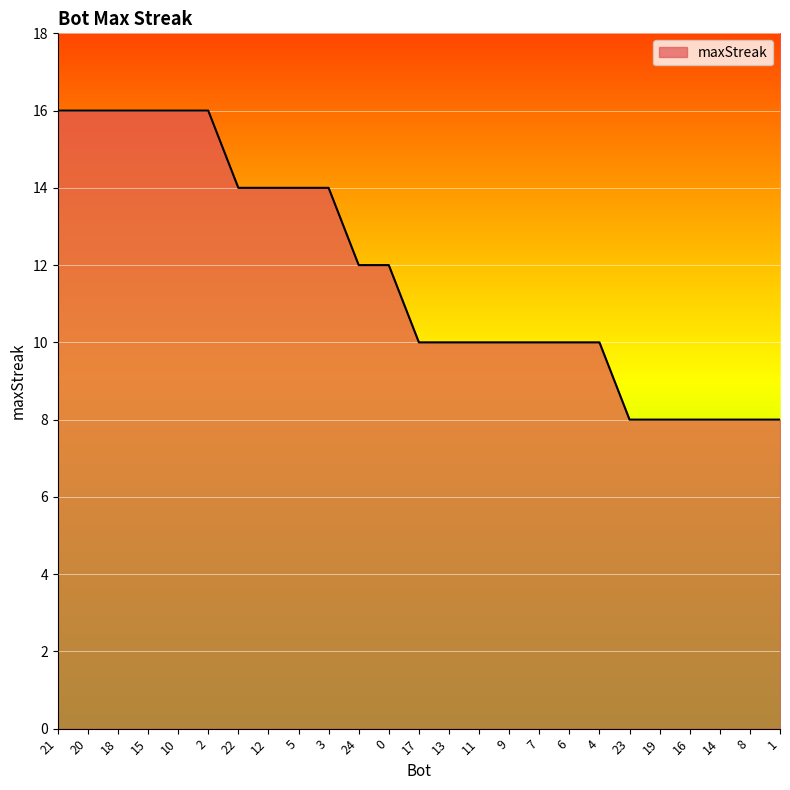

How many series are shown in this chart?

1